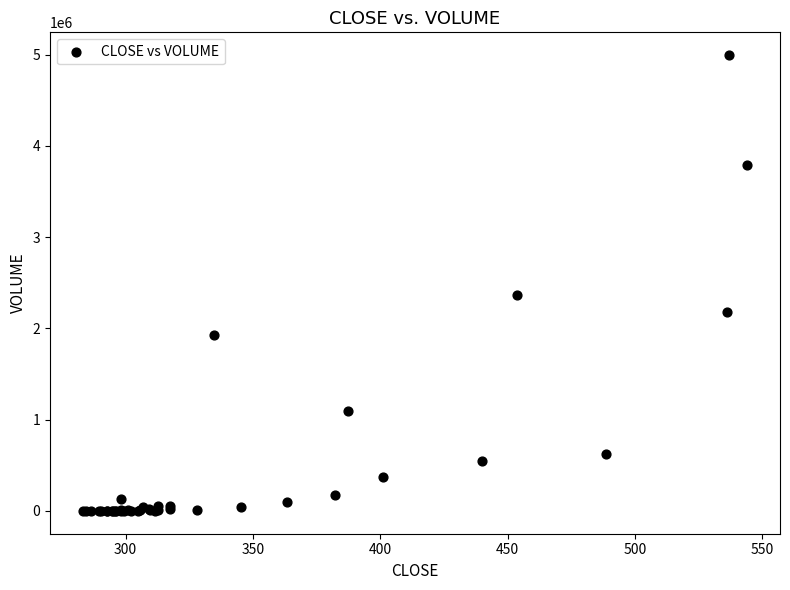

What Y value in the scatter plot is closest to 2496919?

2369808